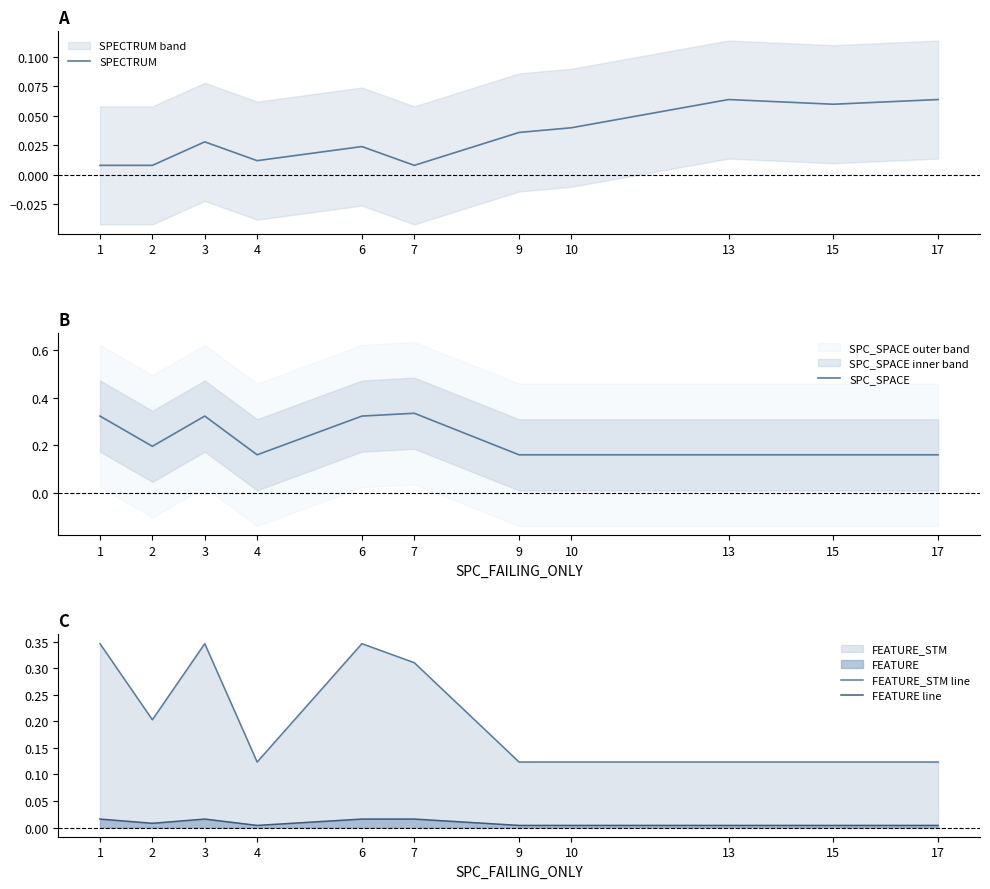

True or false: FEATURE line and FEATURE_STM line intersect in this chart.

False